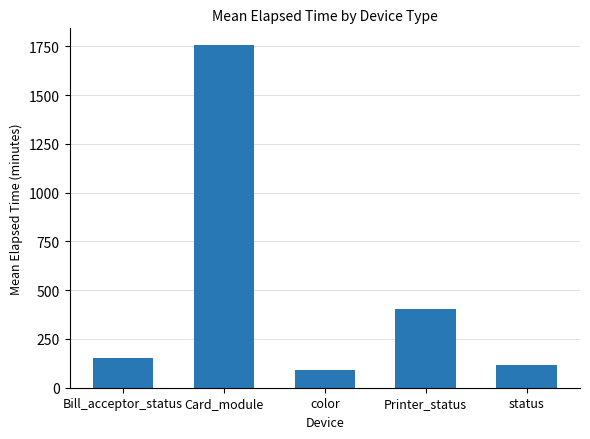

Which category has the highest value across all series?

Card_module